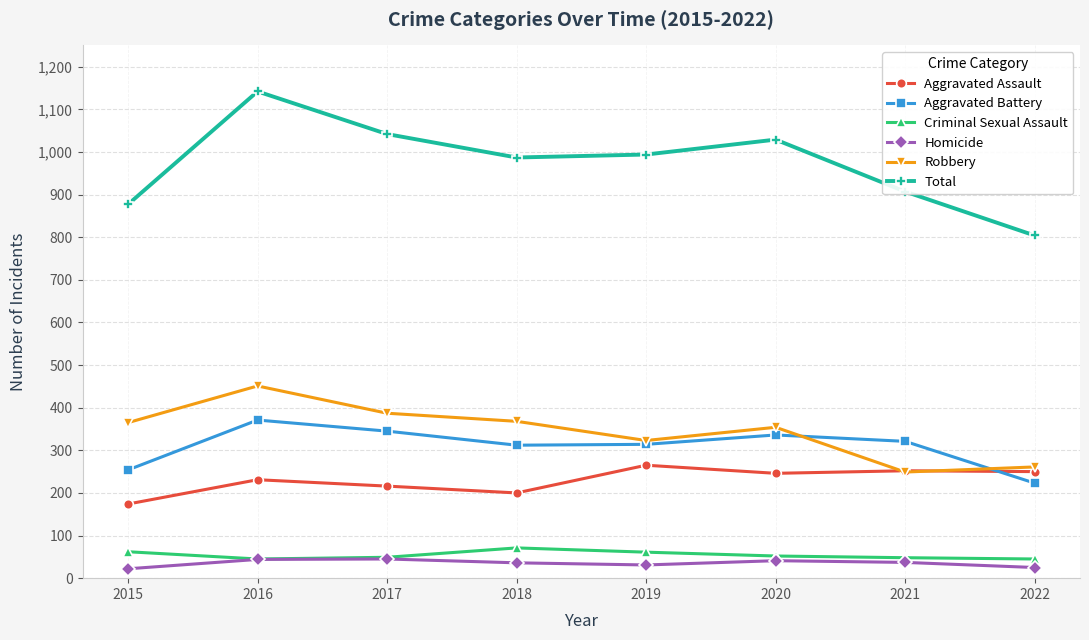

True or false: Criminal Sexual Assault and Aggravated Assault intersect in this chart.

False